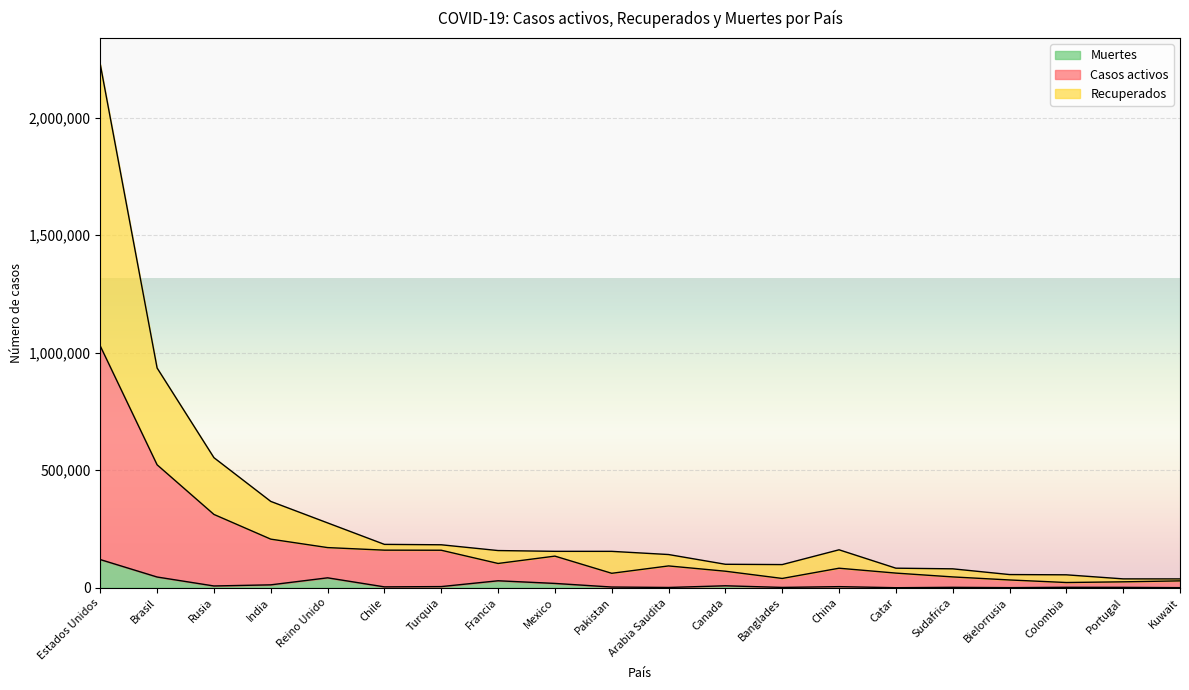

What is the label of the 8th point from the left?

Francia